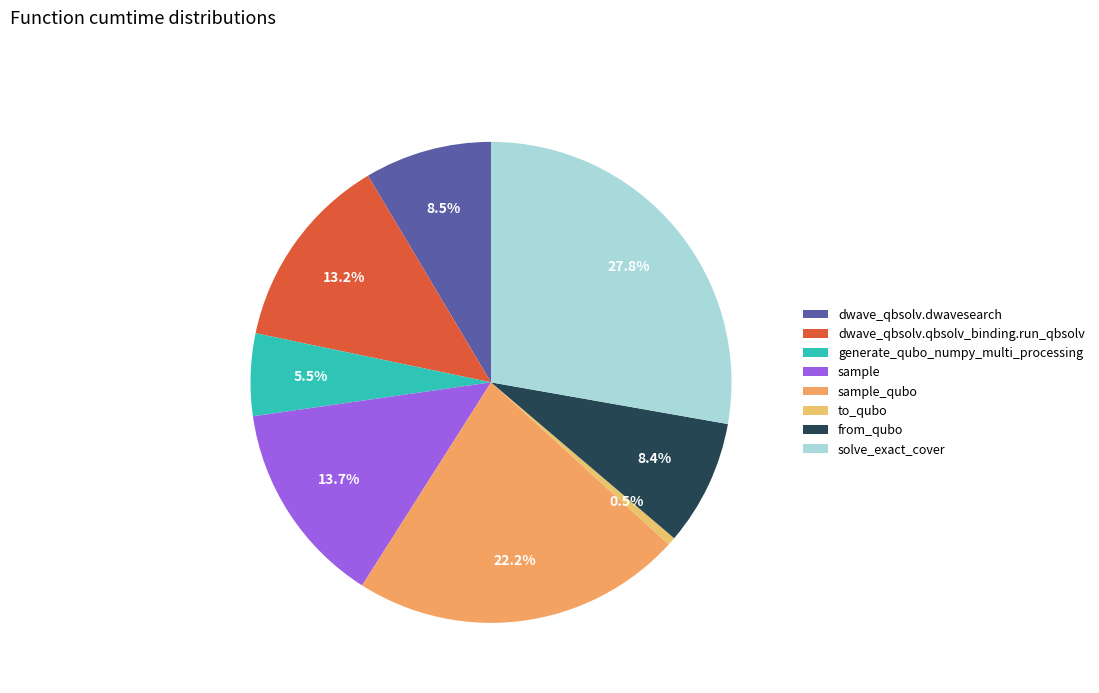

Which slice is the largest?

solve_exact_cover